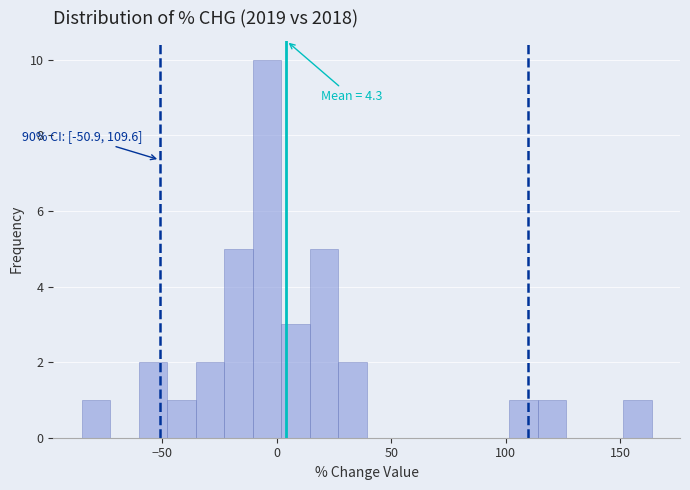

Around what value on the x-axis is the tallest bar? Give the approximate position of its centre, as read against the axis.

-5